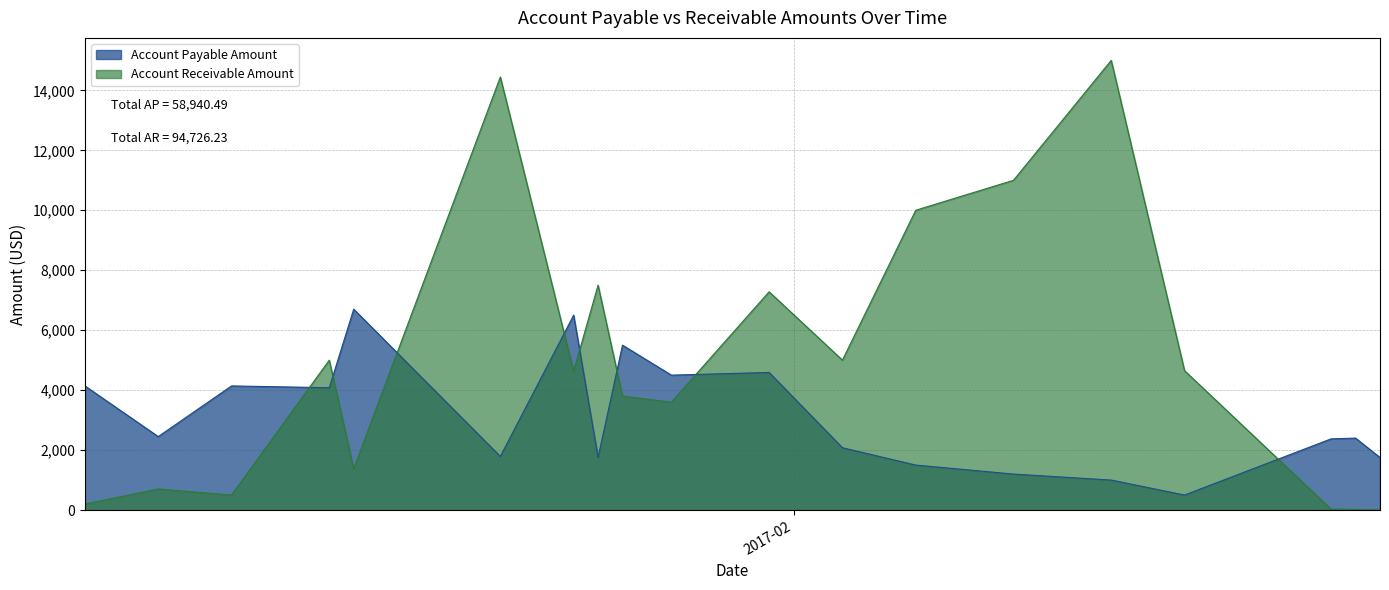

Does the chart display data point markers on the line(s)?

No